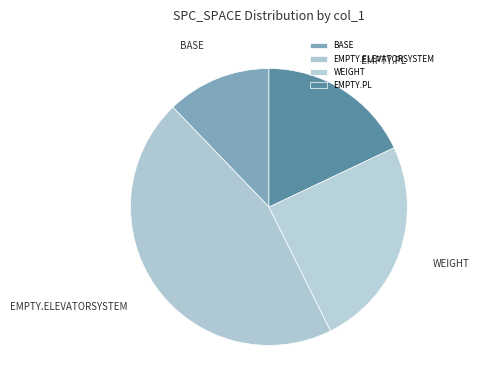

How many segments does this pie chart have?

4